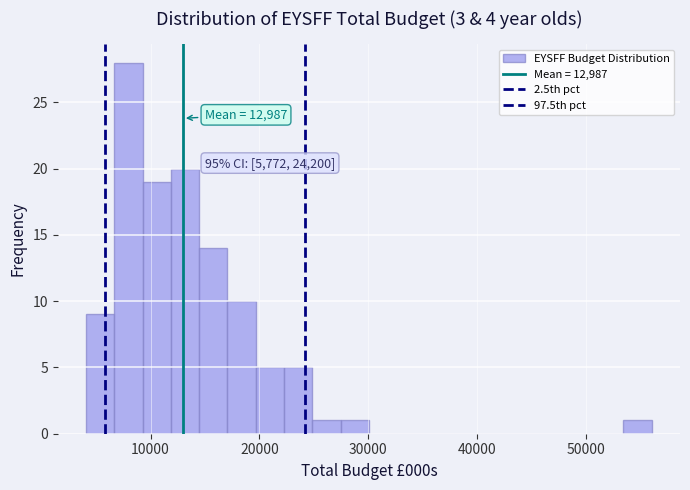

Around what value on the x-axis is the tallest bar? Give the approximate position of its centre, as read against the axis.

8000